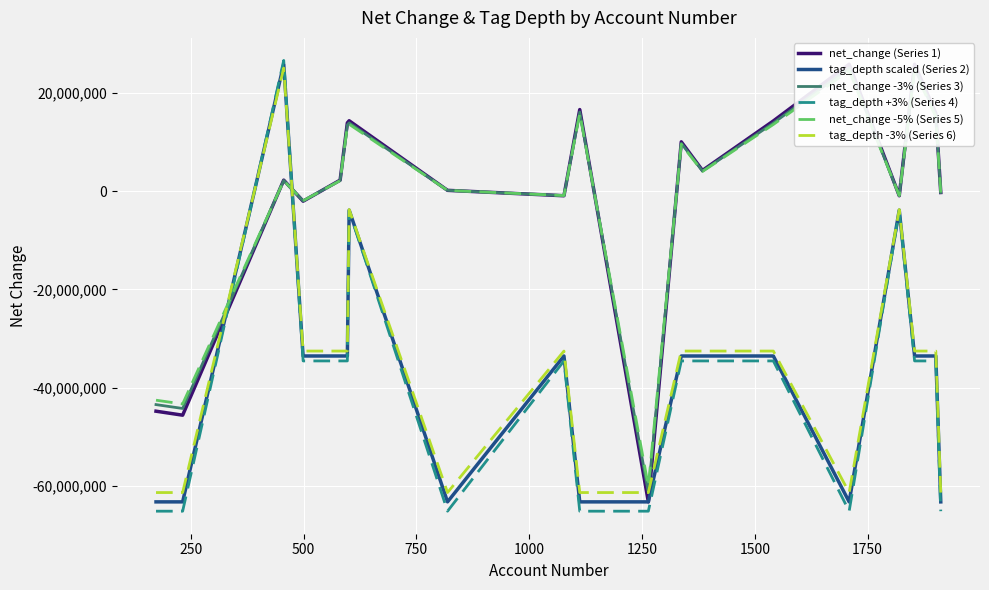

How many intersections are there between net_change (Series 1) and tag_depth -3% (Series 6)?

4